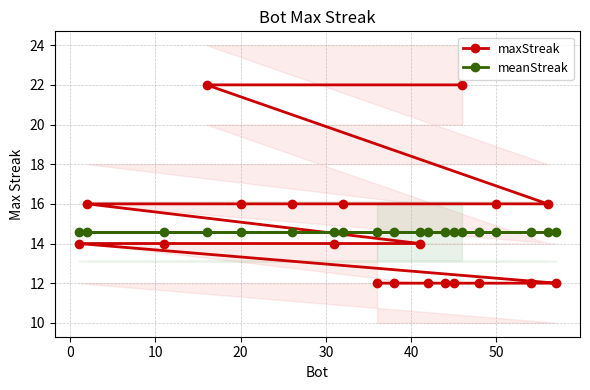

Reading left to right, what are all the values shown in this chart?

maxStreak: 22.0	22.0	16.0	16.0	16.0	16.0	16.0	16.0	14.0	14.0	14.0	14.0	12.0	12.0	12.0	12.0	12.0	12.0	12.0	12.0
meanStreak: 14.6	14.6	14.6	14.6	14.6	14.6	14.6	14.6	14.6	14.6	14.6	14.6	14.6	14.6	14.6	14.6	14.6	14.6	14.6	14.6